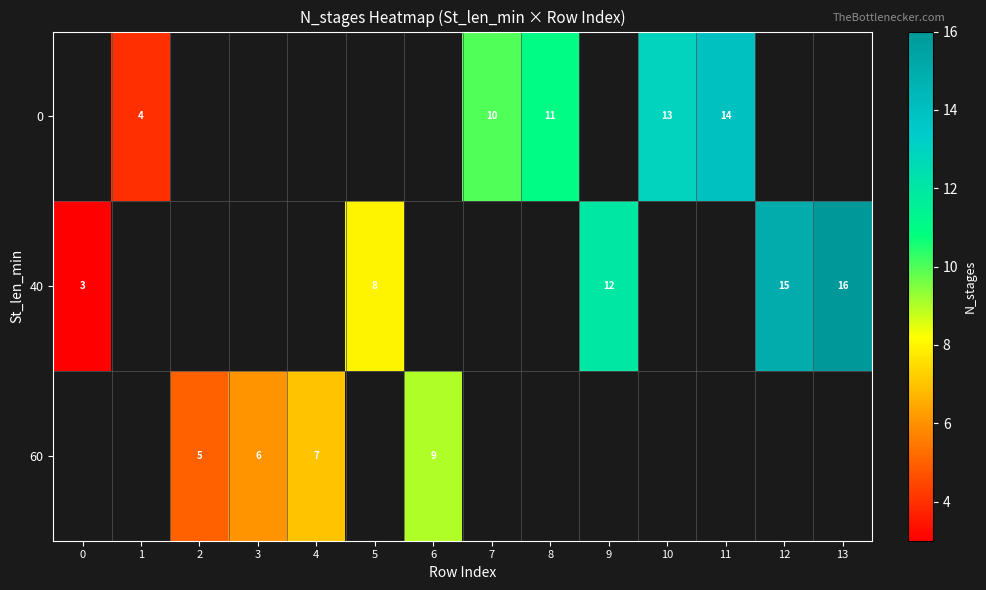

At which label is row_1 closest to 9?

5